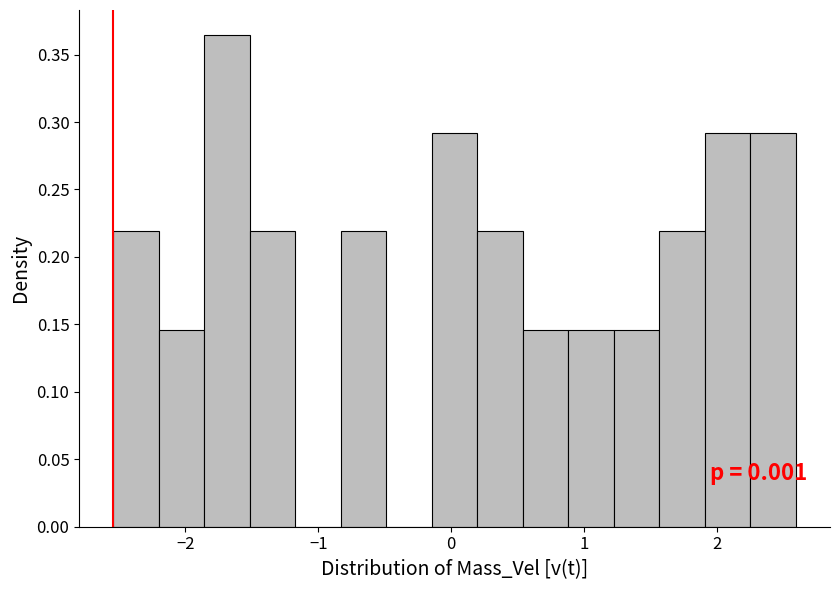

Read against the x-axis, roughly where is the centre of the tallest bar?

-1.7